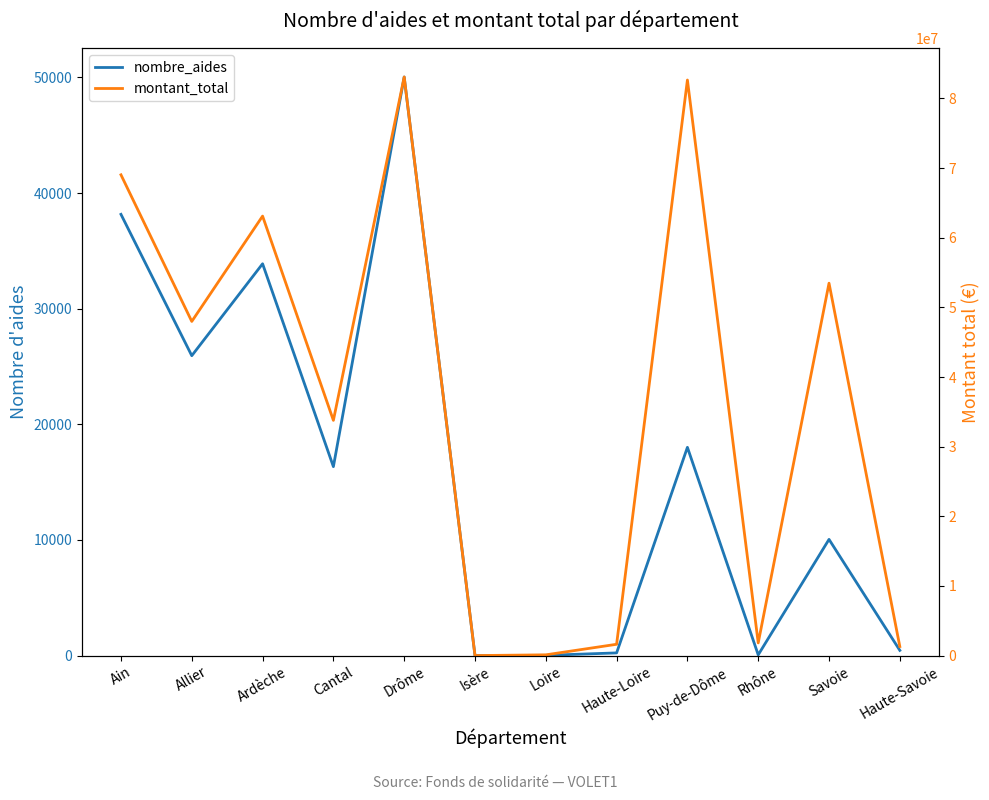

Rank the categories by montant_total value from highest to lowest.

Drôme, Puy-de-Dôme, Ain, Ardèche, Savoie, Allier, Cantal, Rhône, Haute-Loire, Haute-Savoie, Loire, Isère